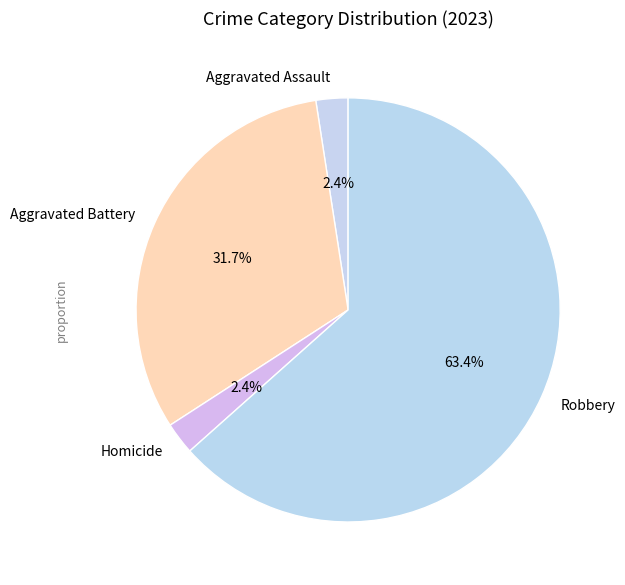

Between Aggravated Battery and Aggravated Assault, which is larger?

Aggravated Battery